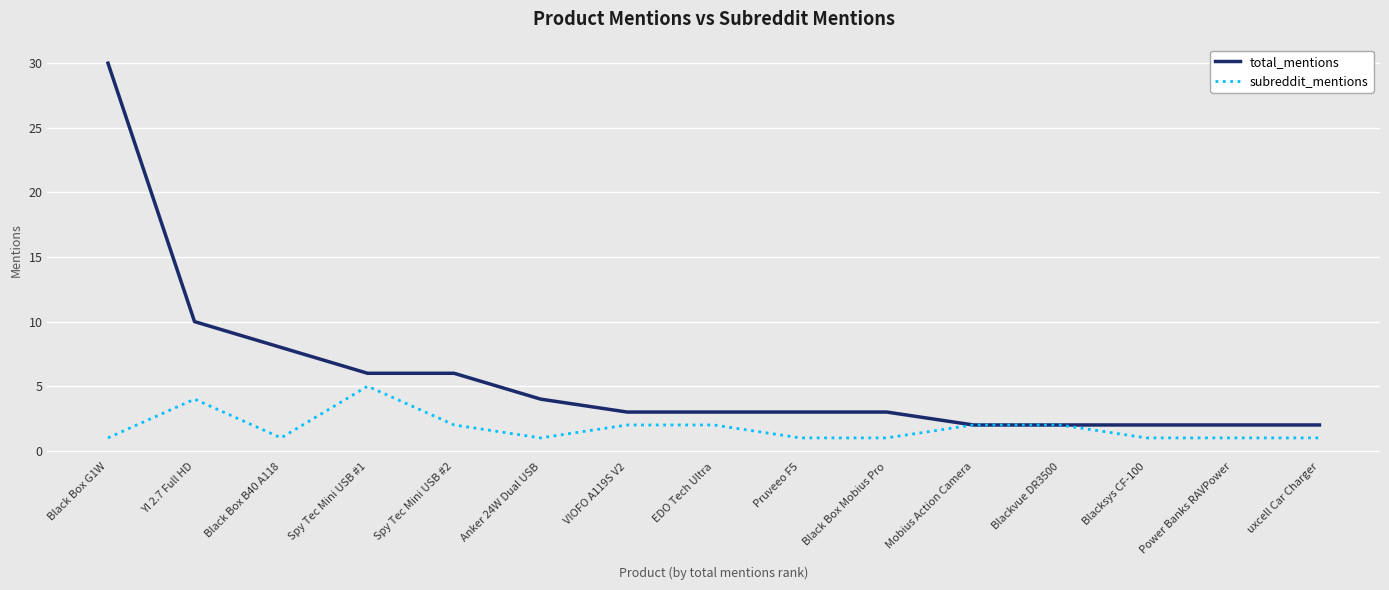

Does the chart display data point markers on the line(s)?

No